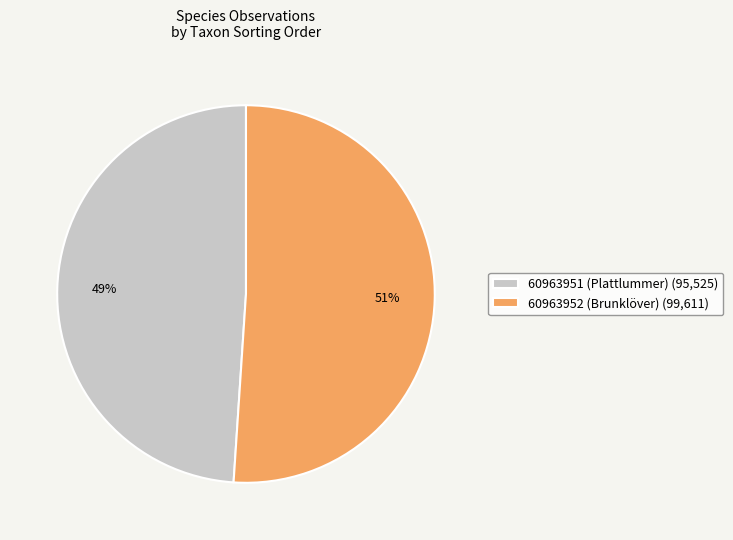

Does any single category account for the majority?

Yes